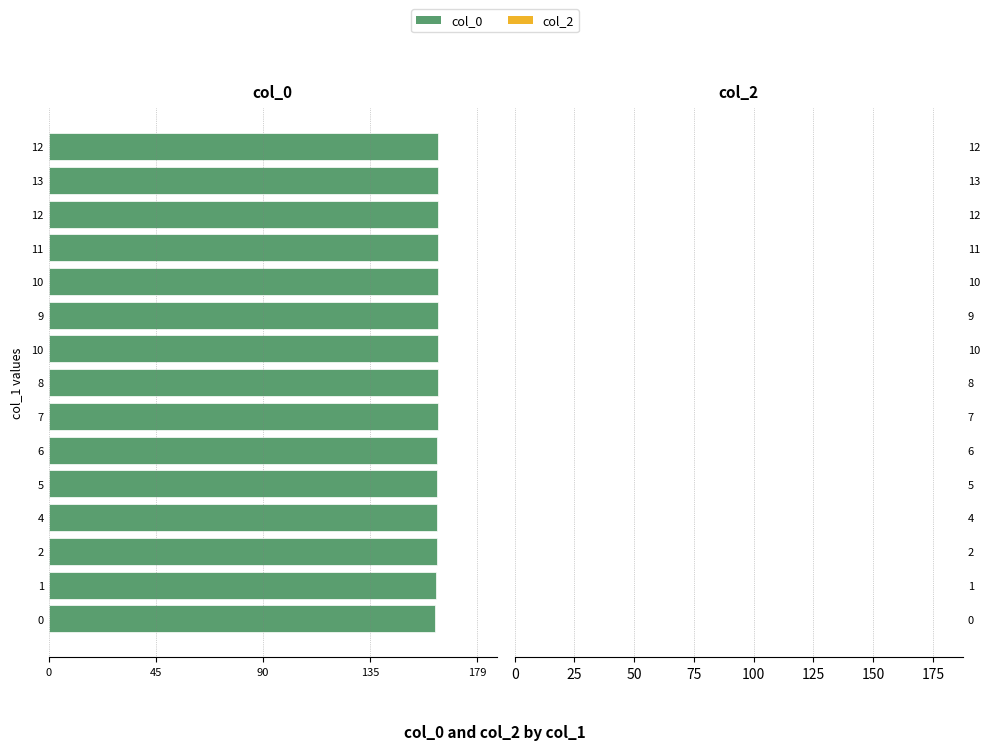

Does the chart contain any negative values?

Yes